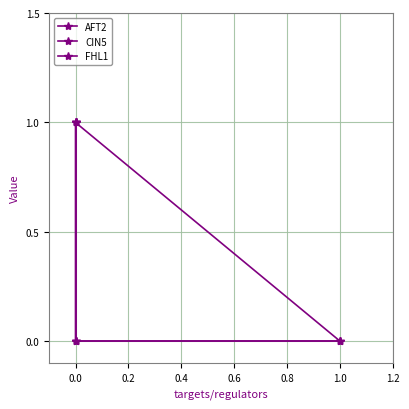

At how many categories does at least one series exceed 0?

3